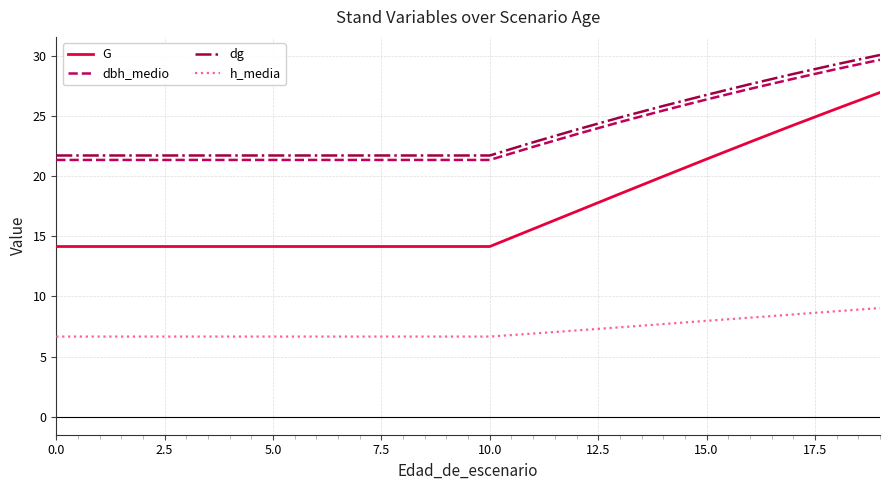

Is this an area chart (filled region under the line)?

No